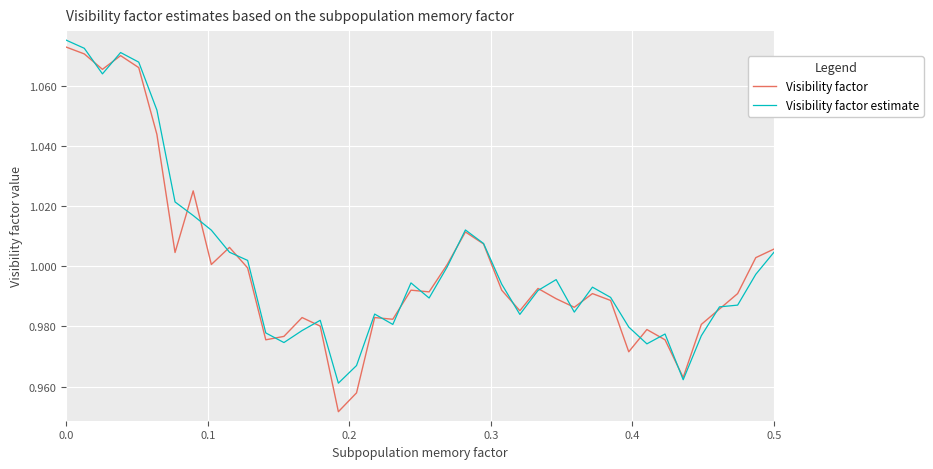

How many intersections are there between Visibility factor and Visibility factor estimate?

21